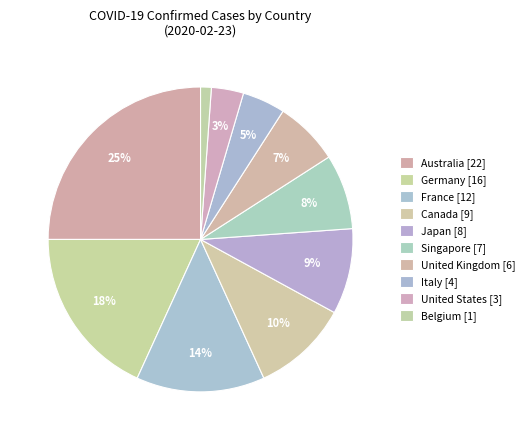

To the nearest percent, what is the difference between the largest and smallest slice percentages?

24%